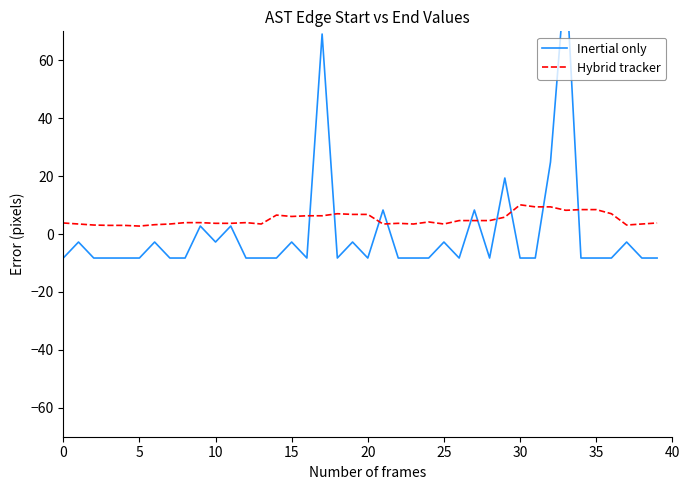

Is it true that Hybrid tracker equals 17.0 at 30?

False